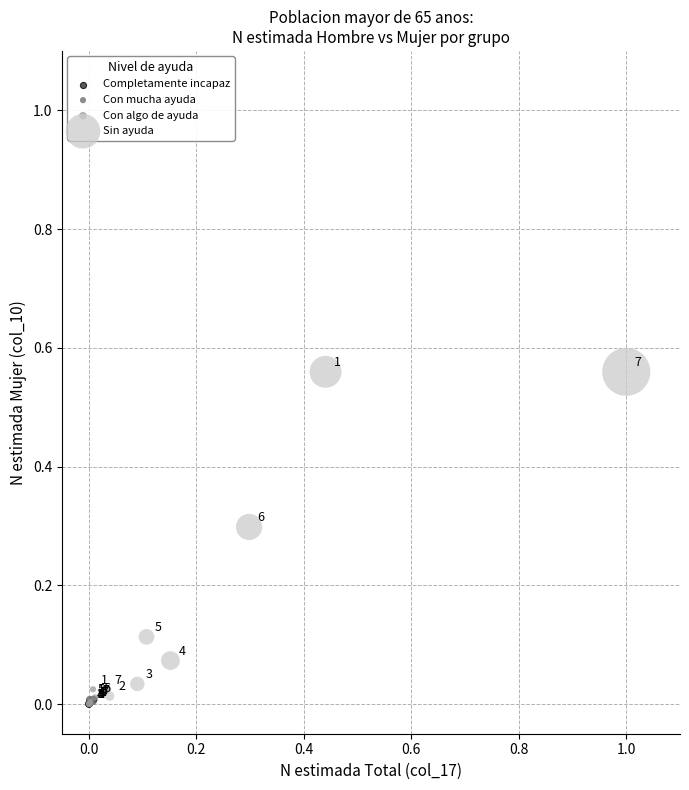

Which series has the widest spread of Y values?

Sin ayuda